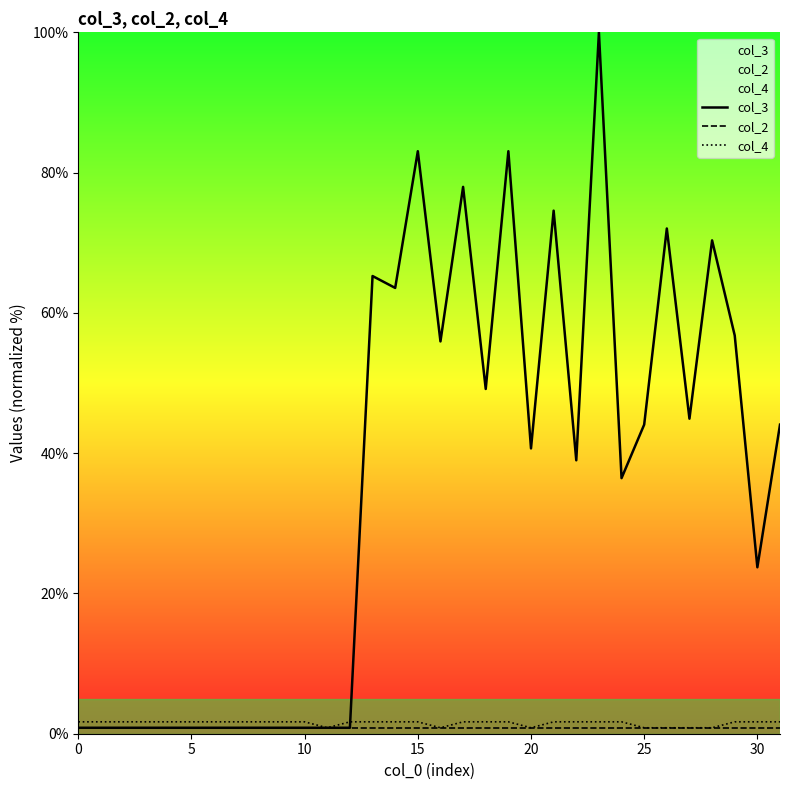

How many series are shown in this chart?

3